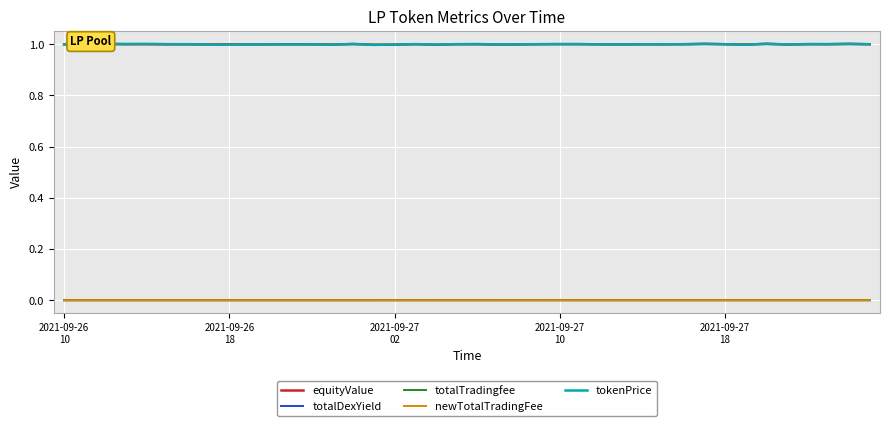

What is the greatest value displayed?

1.0